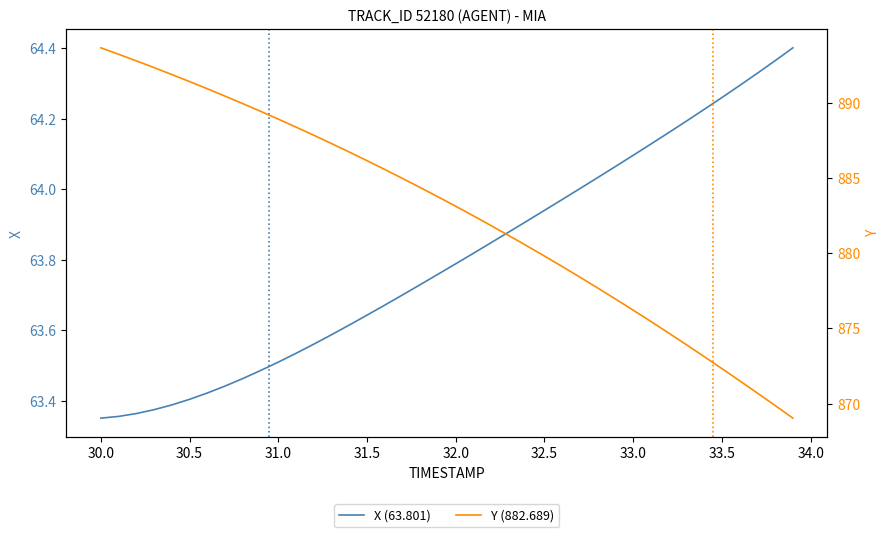

What is the minimum value shown in the chart?

63.4